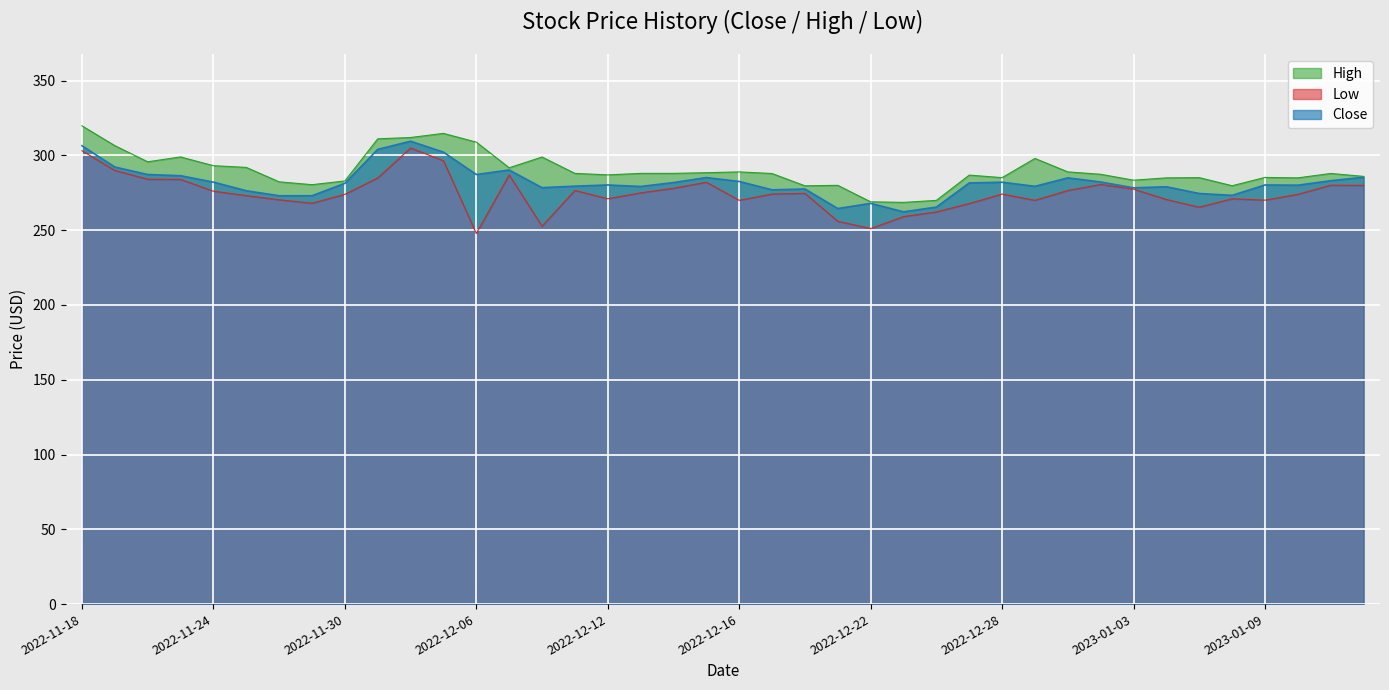

The Close series shows 282.2 at 2023-01-02. True or false?

True